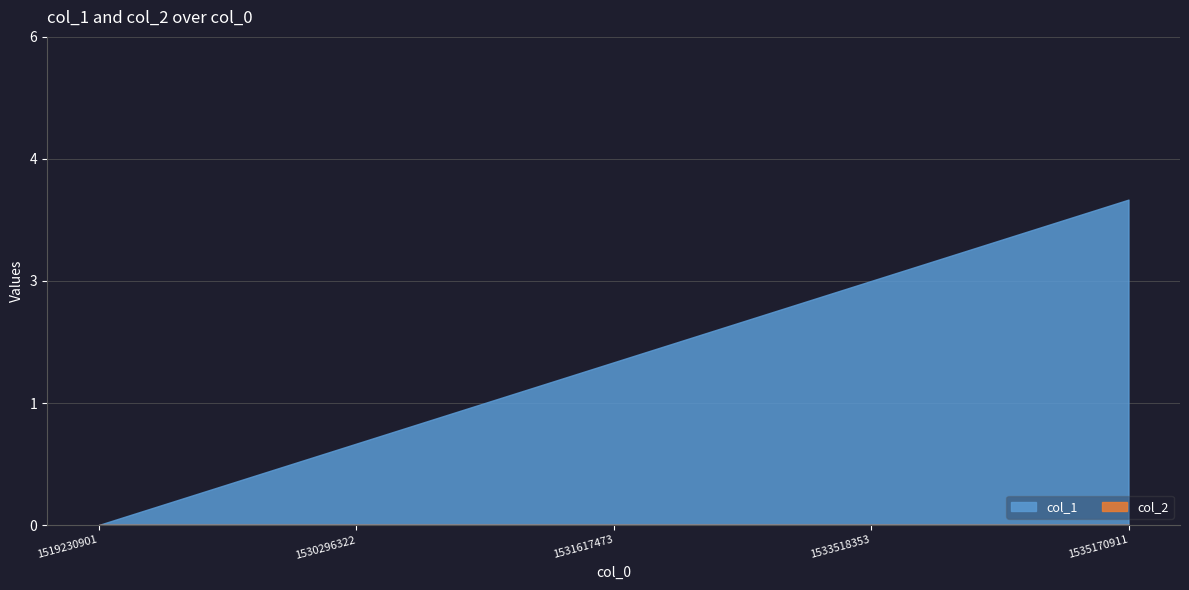

At which category does the chart reach its peak across all series?

1535170911